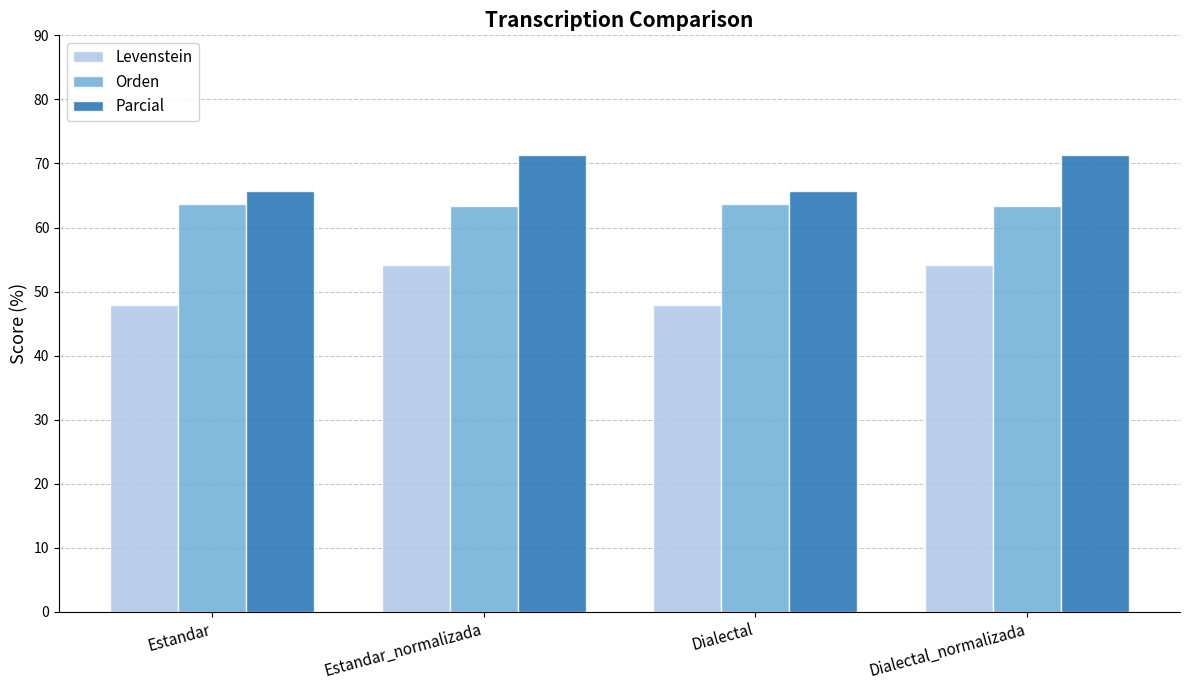

Read the Parcial value at Estandar.

65.7